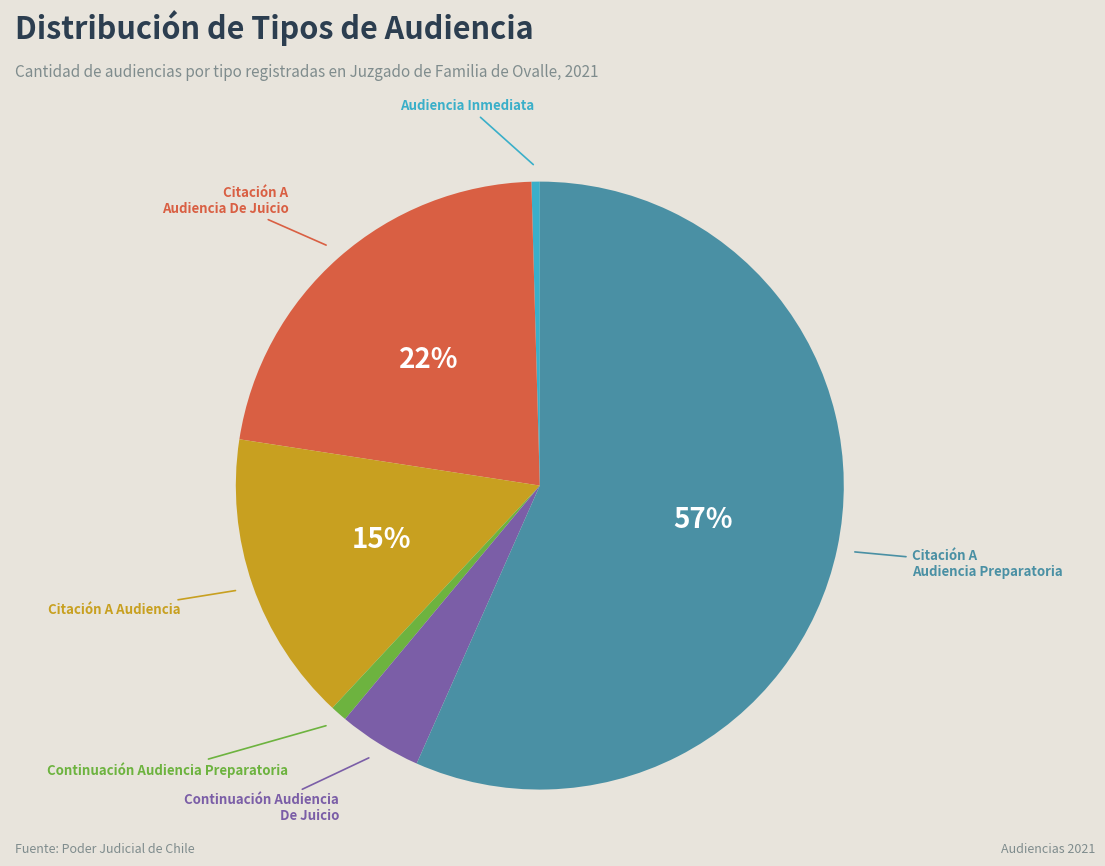

To the nearest percent, what is the average slice percentage?

17%